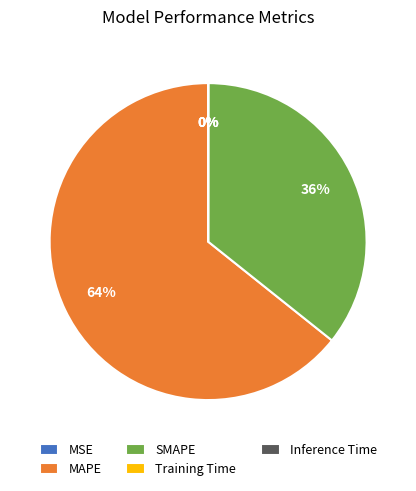

Which slice is the largest?

MAPE